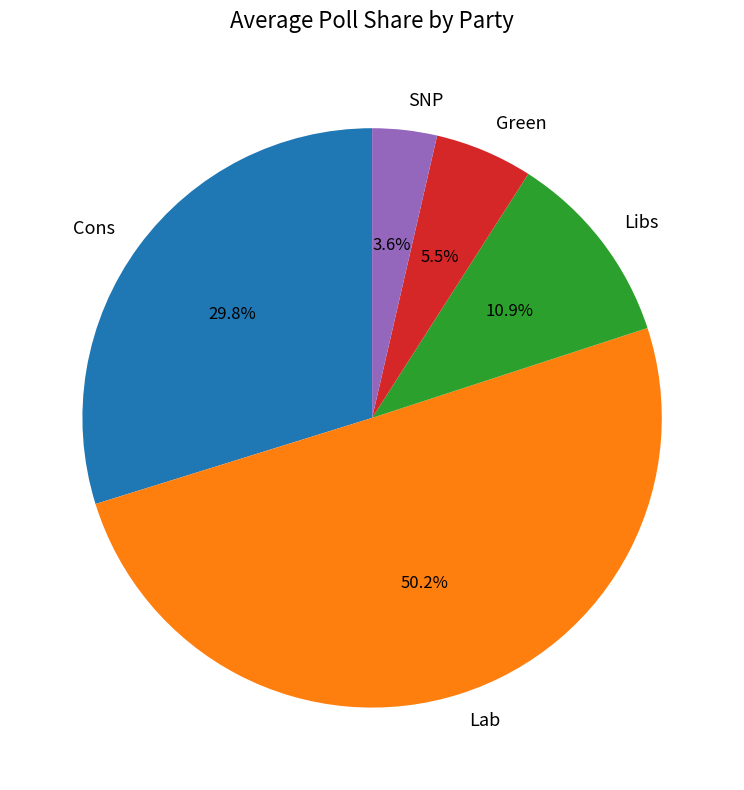

Combined, what portion of the pie is Lab and Green?

55.7%